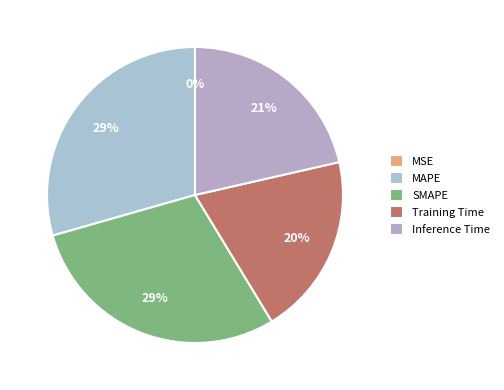

Which category has the biggest portion of the pie?

MAPE